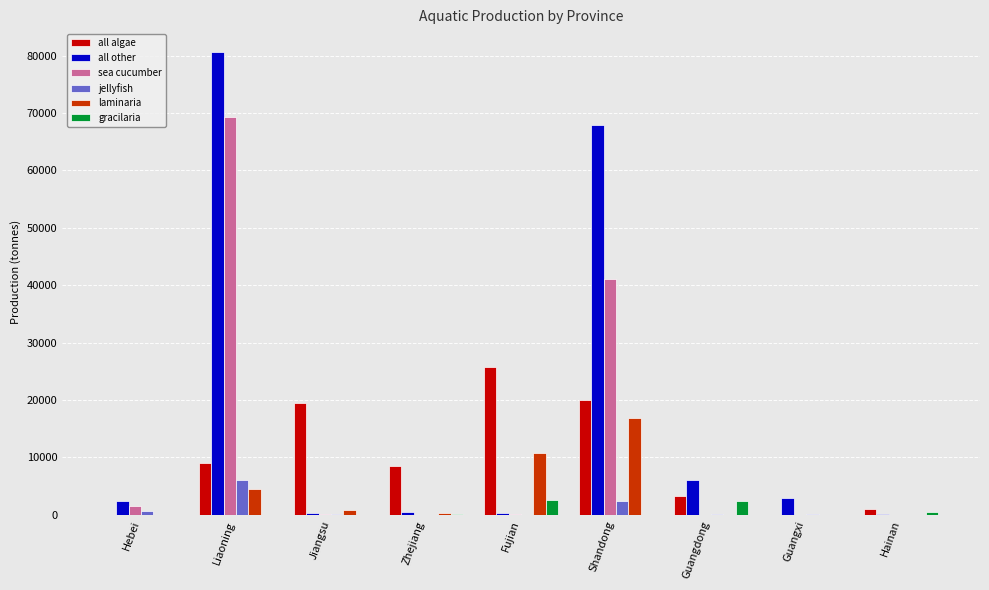

Is it true that sea cucumber equals 44871 at Hainan?

False